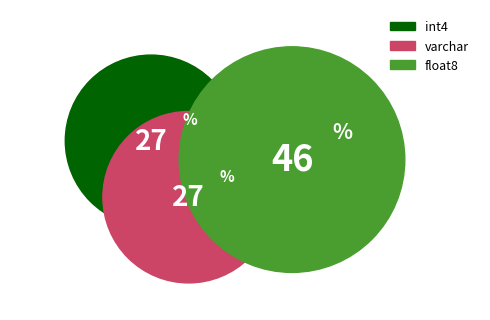

Is int4 the majority of the pie?

No